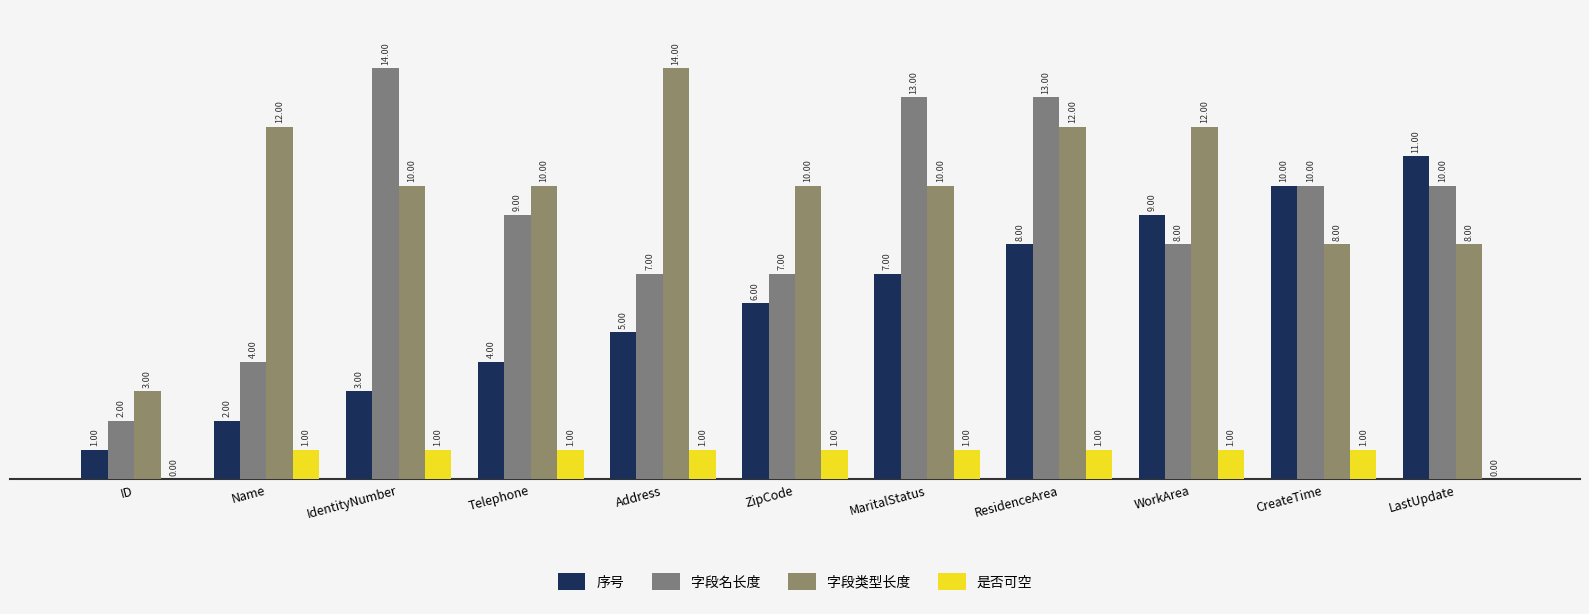

Which category has the lowest value across all series?

ID